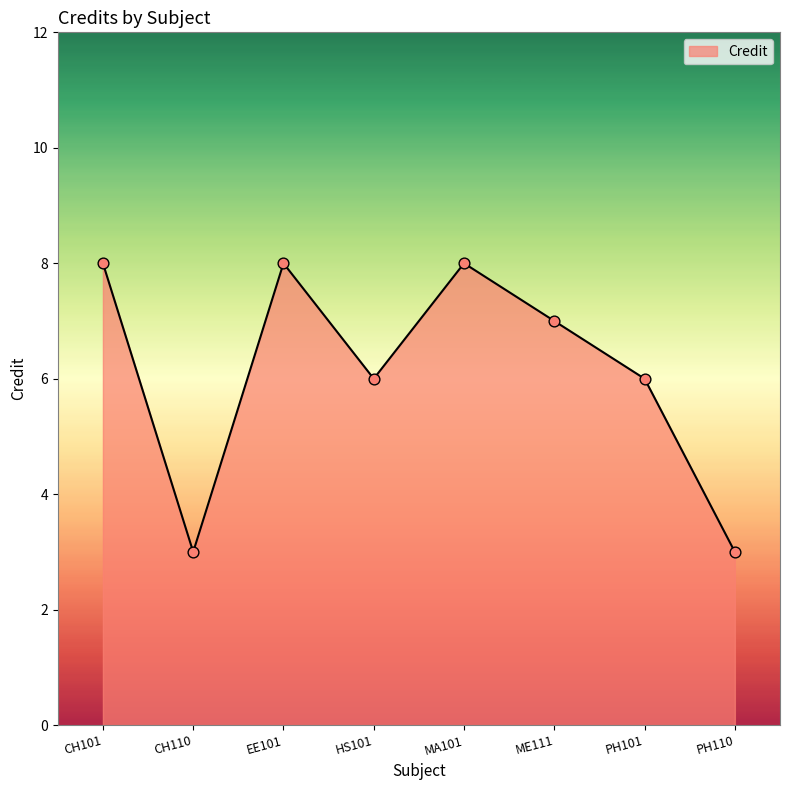

Approximately how many times larger is the value at MA101 compared to CH110?

2.7